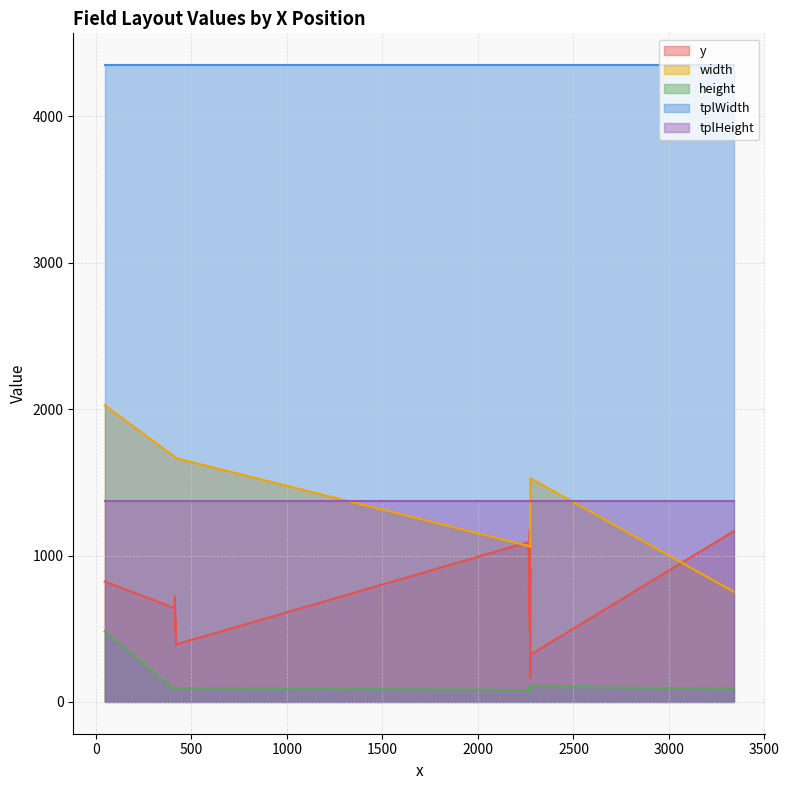

What are all the series names shown in the legend?

y, width, height, tplWidth, tplHeight